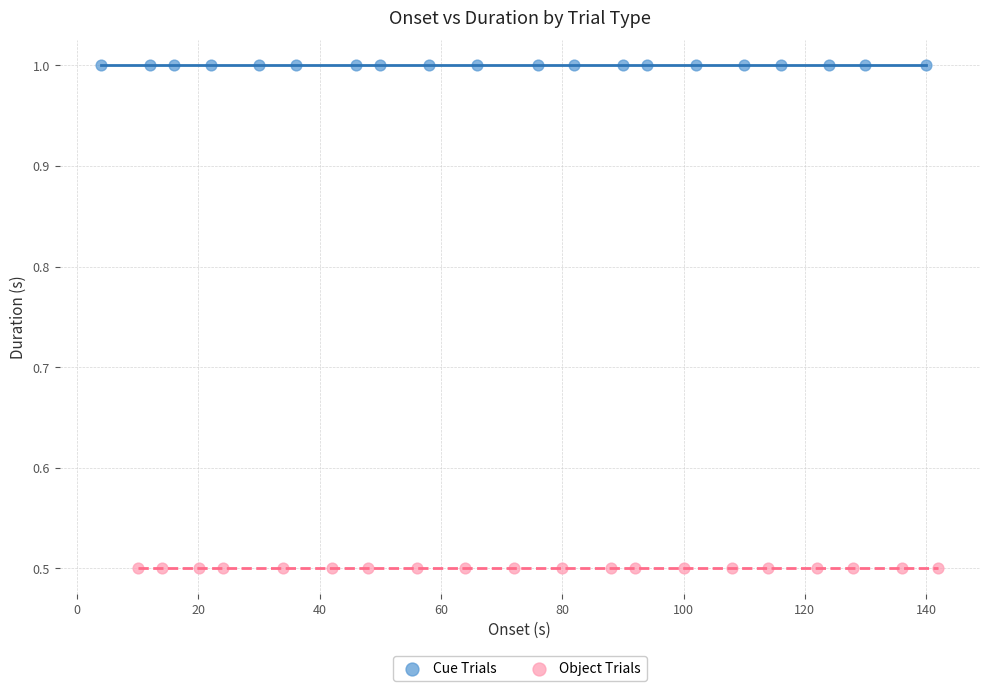

Which series contains the highest Y value?

Cue Trials